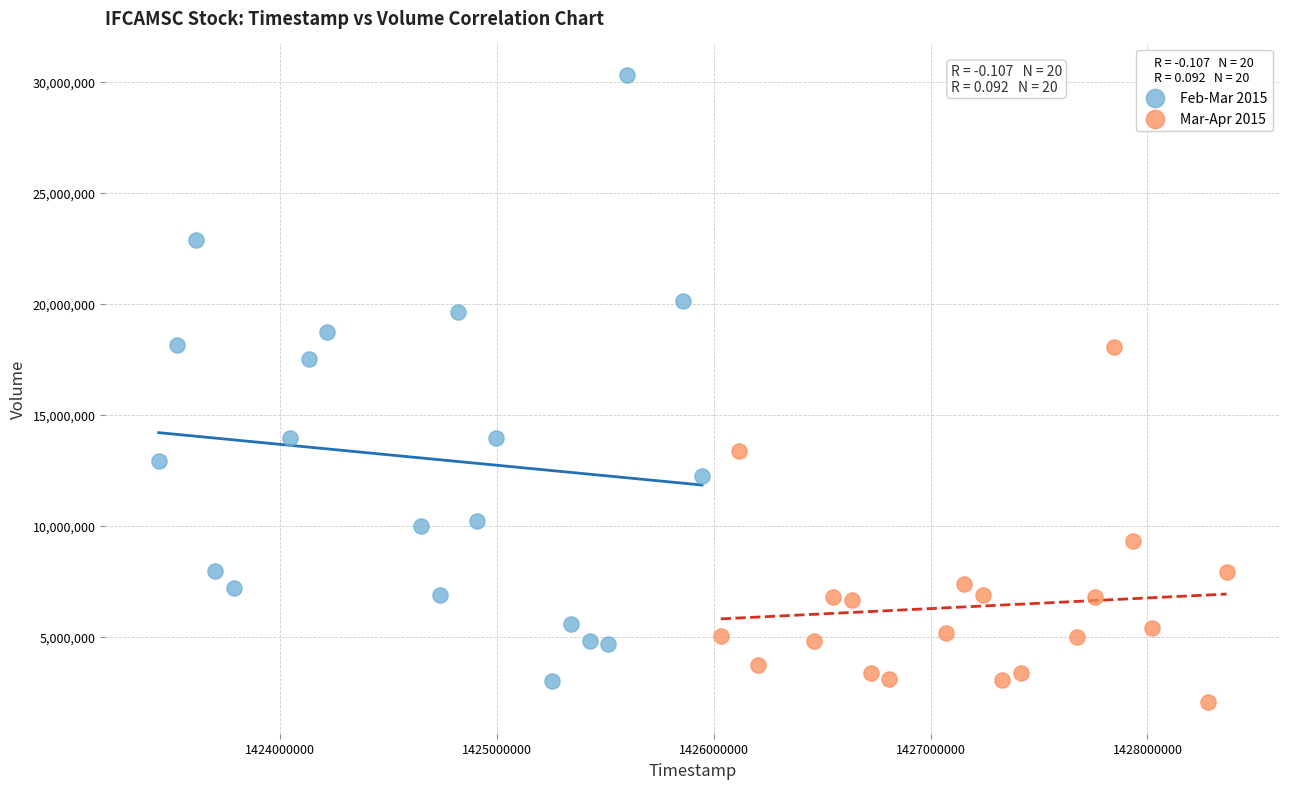

Which series reaches the minimum Y coordinate?

Mar-Apr 2015